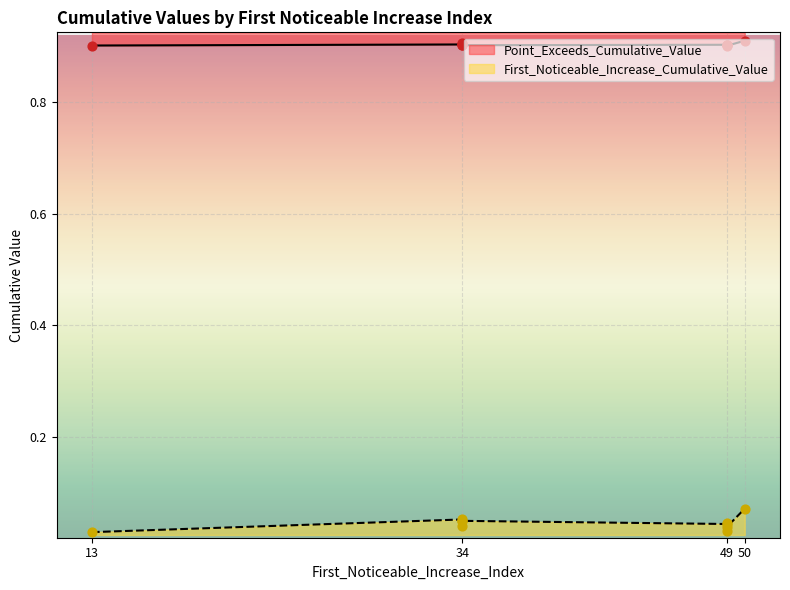

At which category is the sum across all series the highest?

50